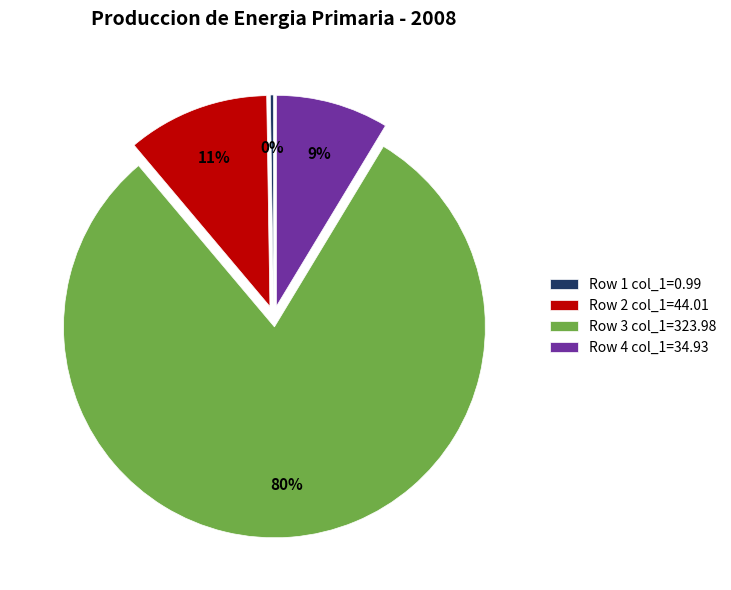

Is there any slice that represents more than half of the pie?

Yes